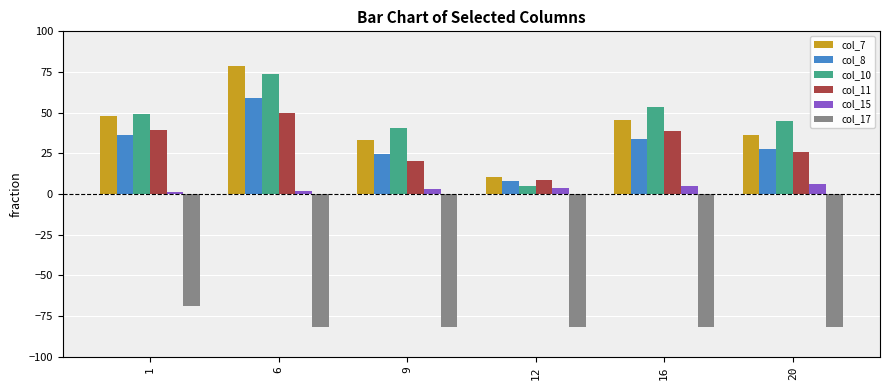

Where is col_8 nearest to the value 33?

16